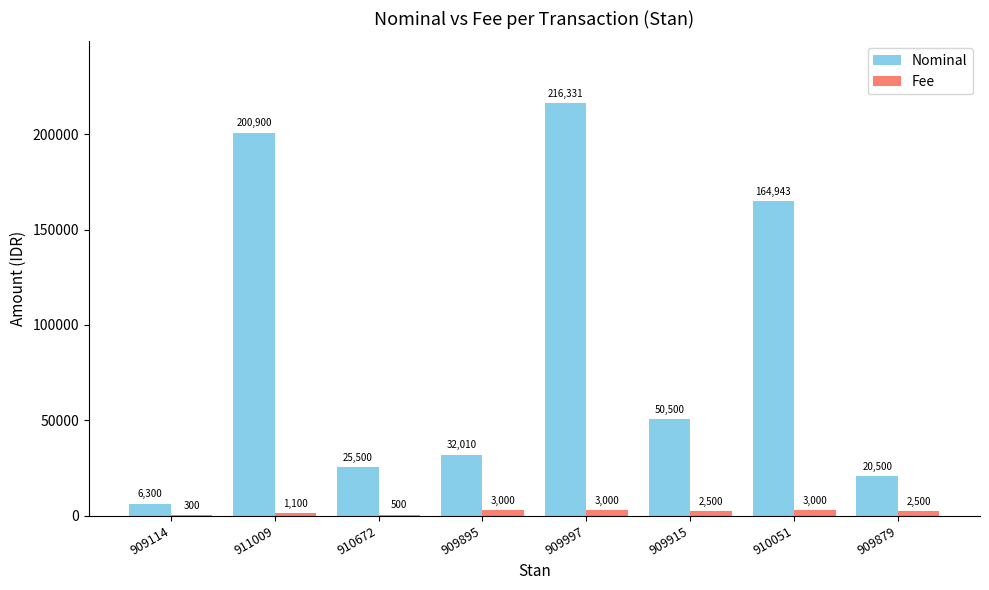

The Nominal series shows 164943 at 910051. True or false?

True